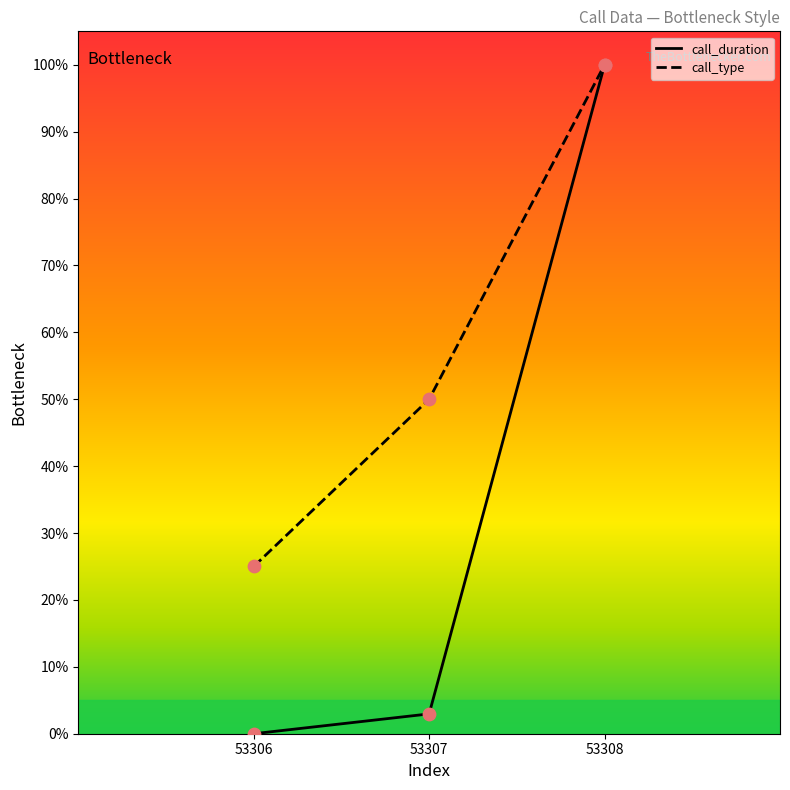

Which series has the largest total across all categories?

call_type